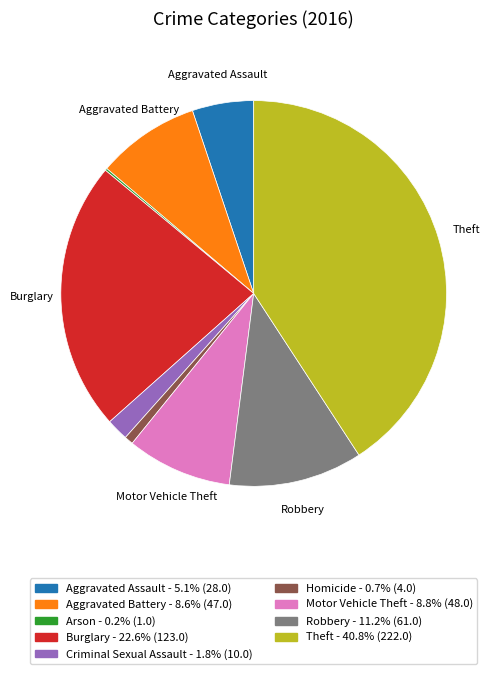

Which slice is the largest?

Theft